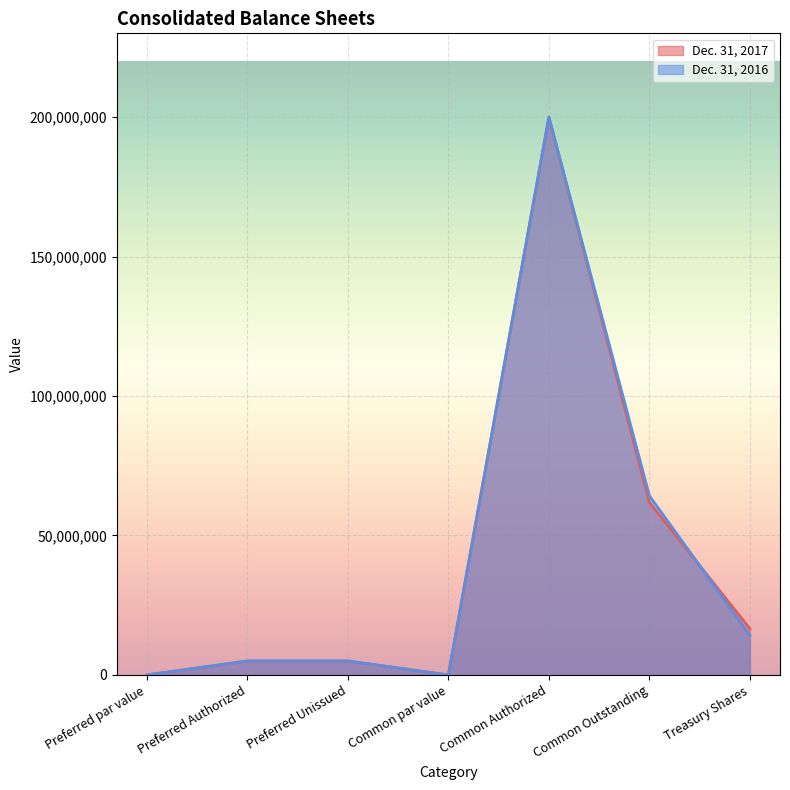

Between which two adjacent categories do Dec. 31, 2017 and Dec. 31, 2016 first intersect?

Common Outstanding and Treasury Shares